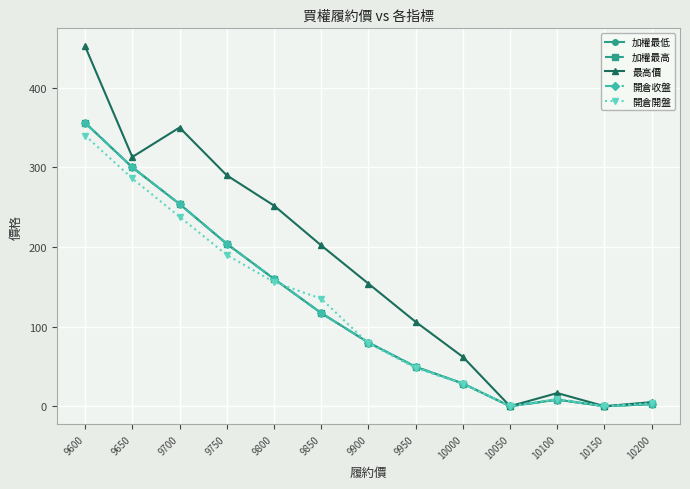

True or false: 開倉收盤 and 加權最高 intersect in this chart.

False